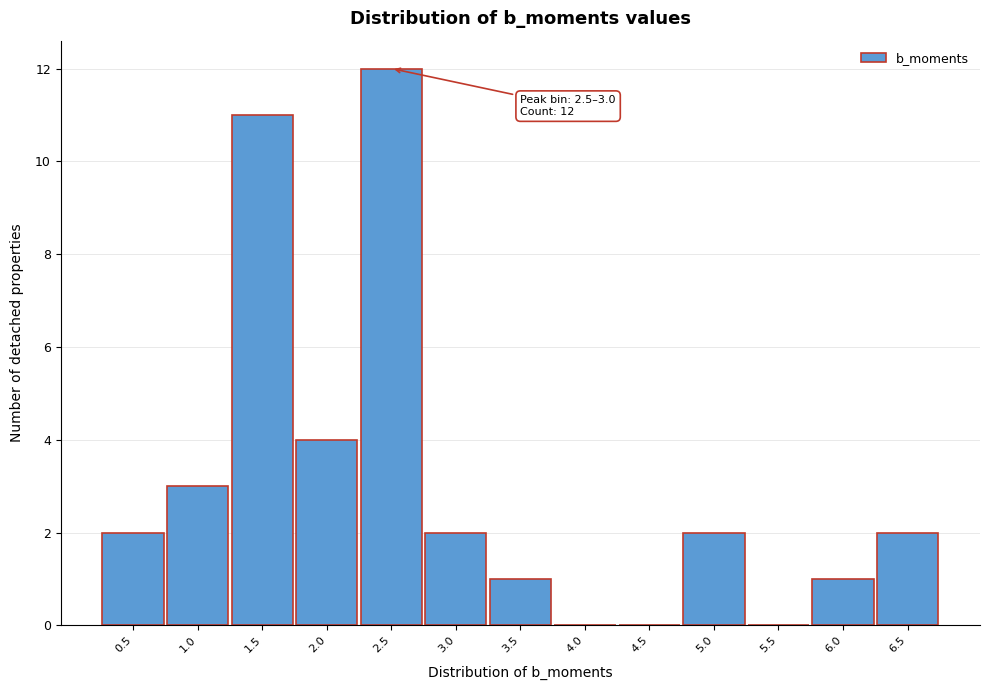

Reading left to right, what are all the values shown in this chart?

0.5=2	1.0=3	1.5=11	2.0=4	2.5=12	3.0=2	3.5=1	4.0=0	4.5=0	5.0=2	5.5=0	6.0=1	6.5=2